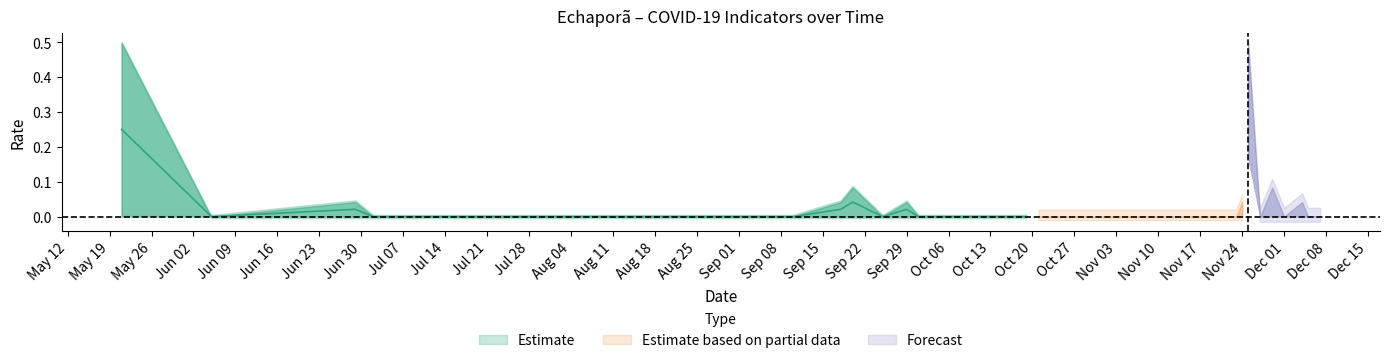

How many values in diagnostico_covid19 are above zero?

8